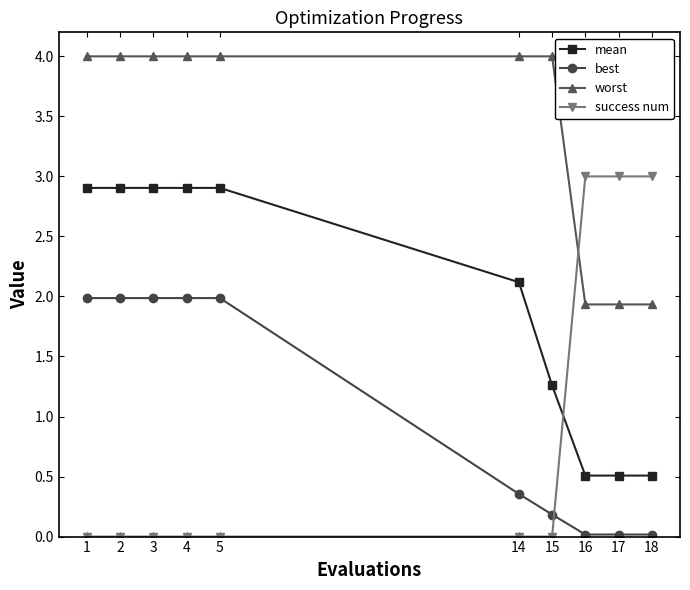

Which series has the largest total across all categories?

worst